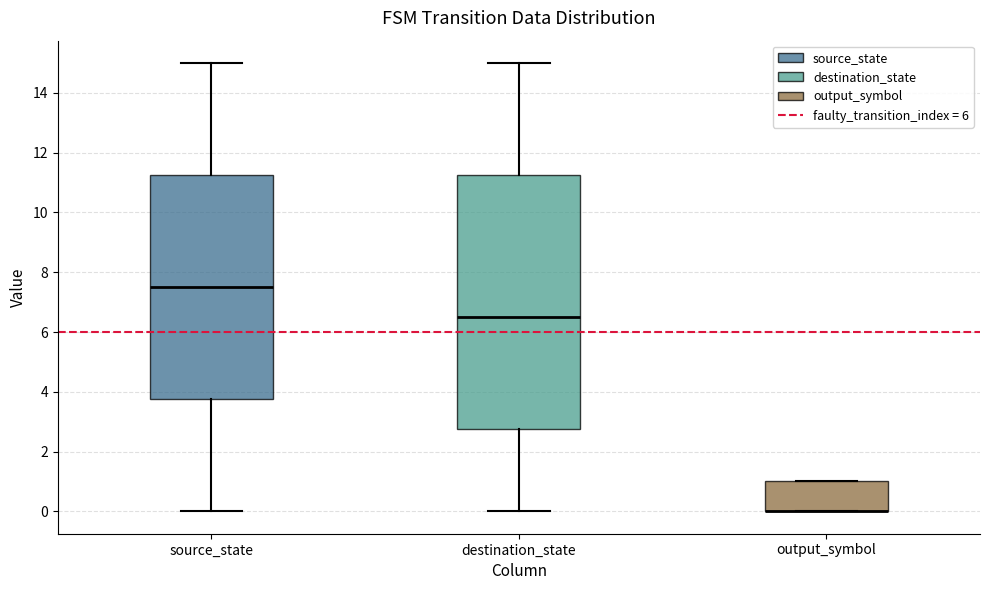

Reading left to right, transcribe this box plot: for each box, give where its median line is, the range the box spans, and where its two whiskers end, as read against the y-axis. The values are not printed on the chart, so give them approximately, as read against the axis.

source_state: median 7.6, box 3.8 to 11.2, whiskers 0.0 to 15.0
destination_state: median 6.6, box 2.8 to 11.2, whiskers 0.0 to 15.0
output_symbol: median 0.0 (drawn on the box's lower edge), box 0.0 to 1.0, whiskers 0.0 to 1.0